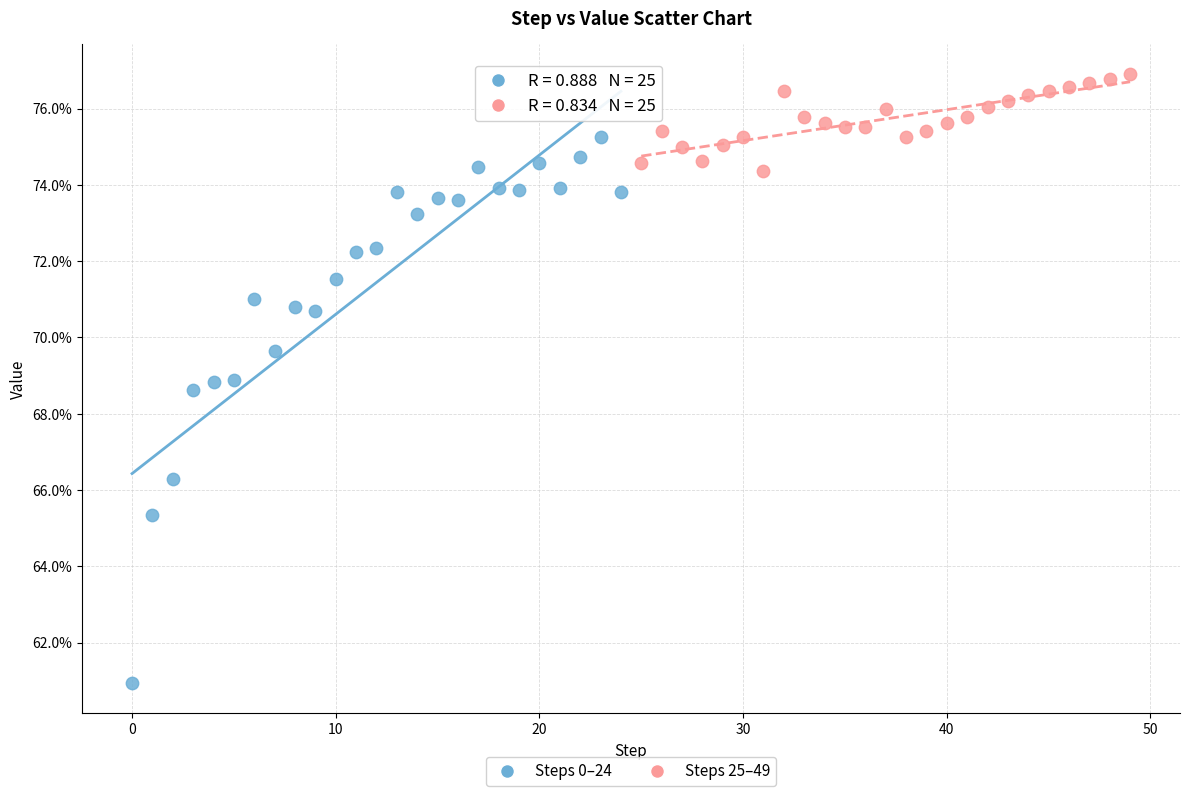

Which series contains the highest Y value?

Steps 25–49